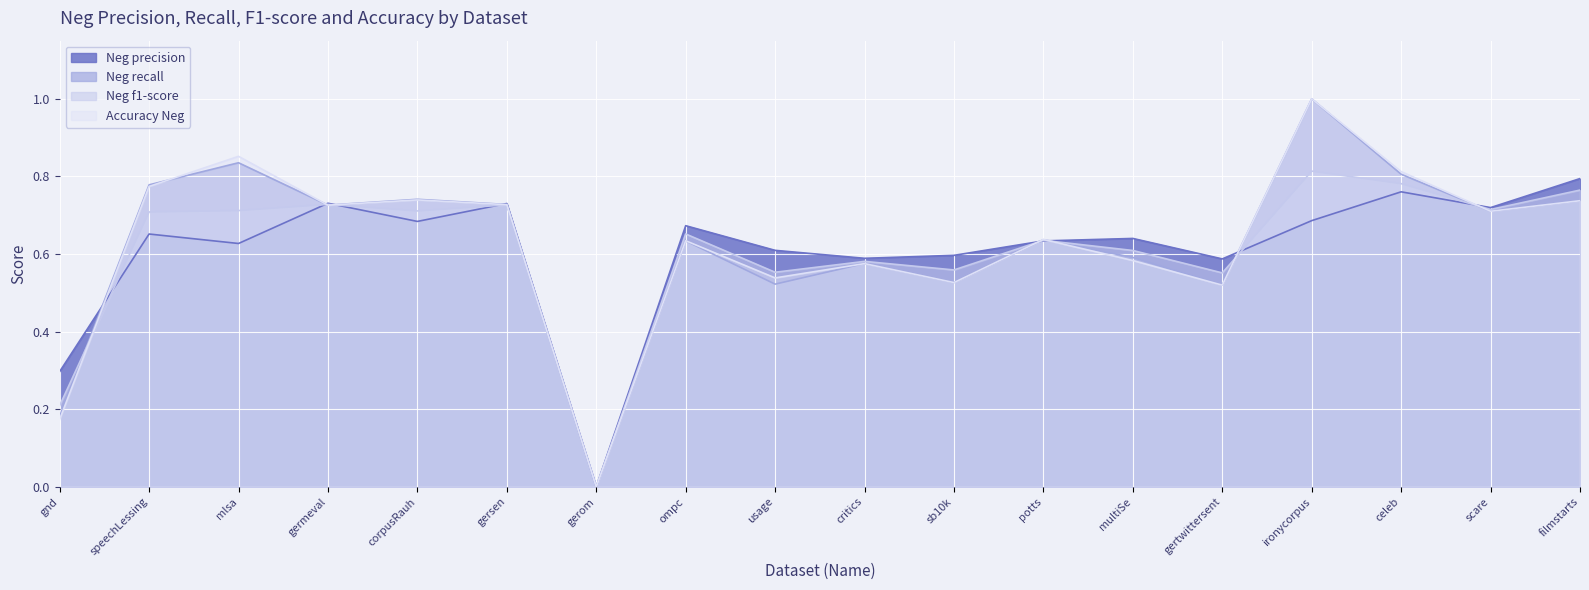

What are all the series names shown in the legend?

Neg precision, Neg recall, Neg f1-score, Accuracy Neg